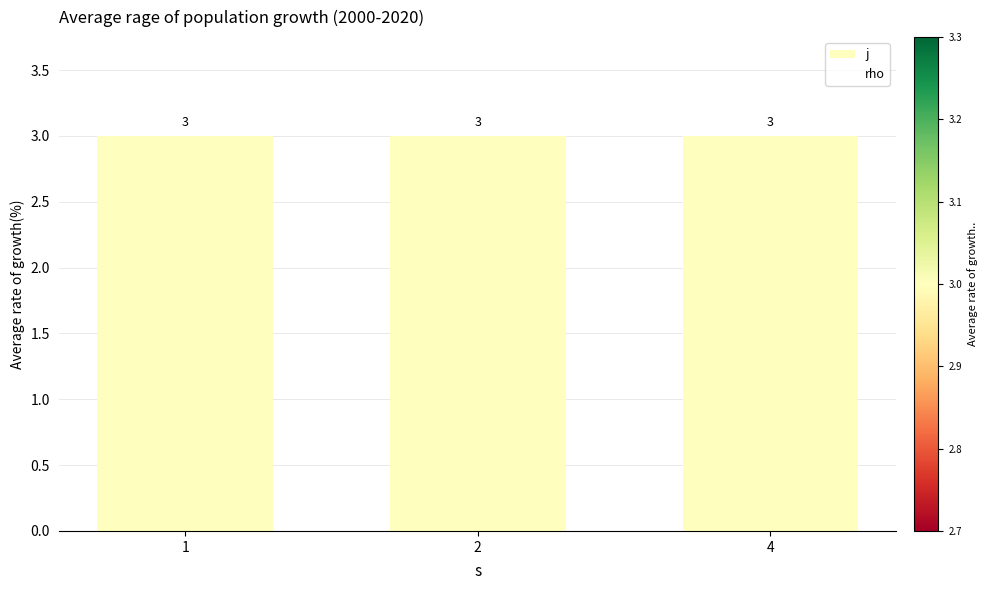

Between 2 and 4, which series saw the biggest shift?

j